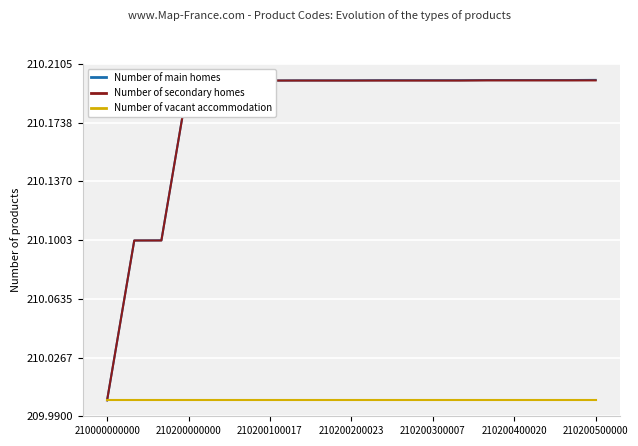

Which series has the widest spread of values?

Number of main homes